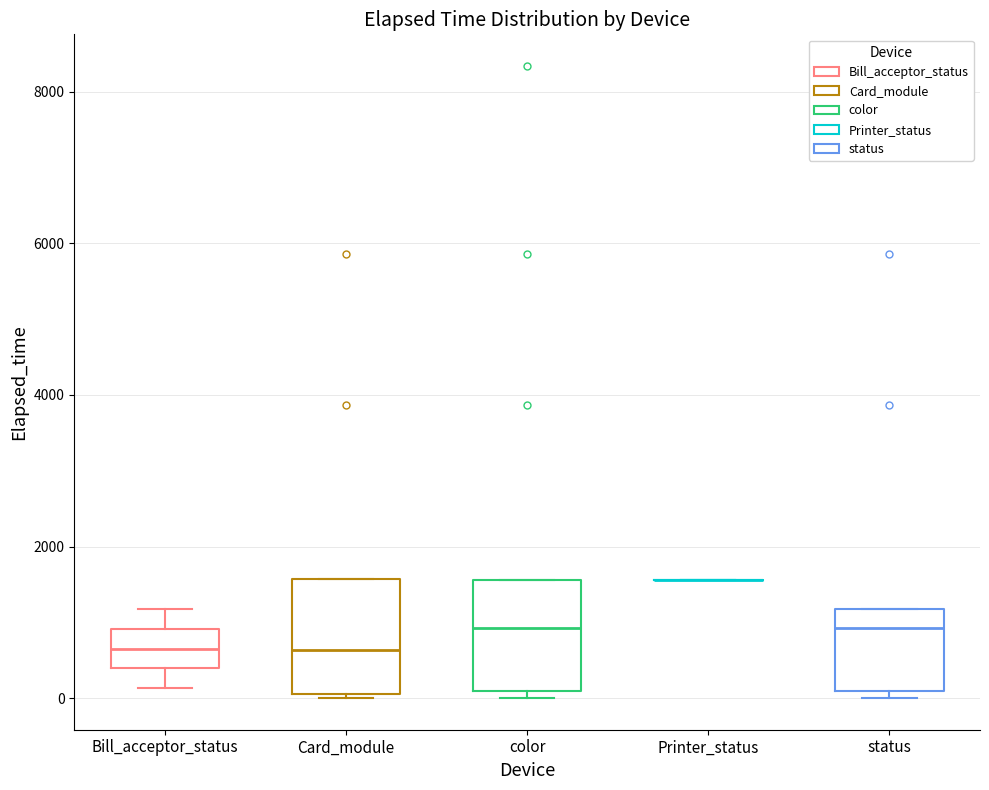

Reading left to right, transcribe this box plot: for each box, give where its median line is, the range the box spans, and where its two whiskers end, as read against the y-axis. The values are not printed on the chart, so give them approximately, as read against the axis.

Bill_acceptor_status: median 600, box 400 to 1000, whiskers 200 to 1200
Card_module: median 600, box 0 to 1600, whiskers 0 to 1600
color: median 1000, box 0 to 1600, whiskers 0 (just below the box's lower edge) to 1600
Printer_status: box collapsed to a line at 1600, whiskers 1600 to 1600
status: median 1000, box 0 to 1200, whiskers 0 (just below the box's lower edge) to 1200